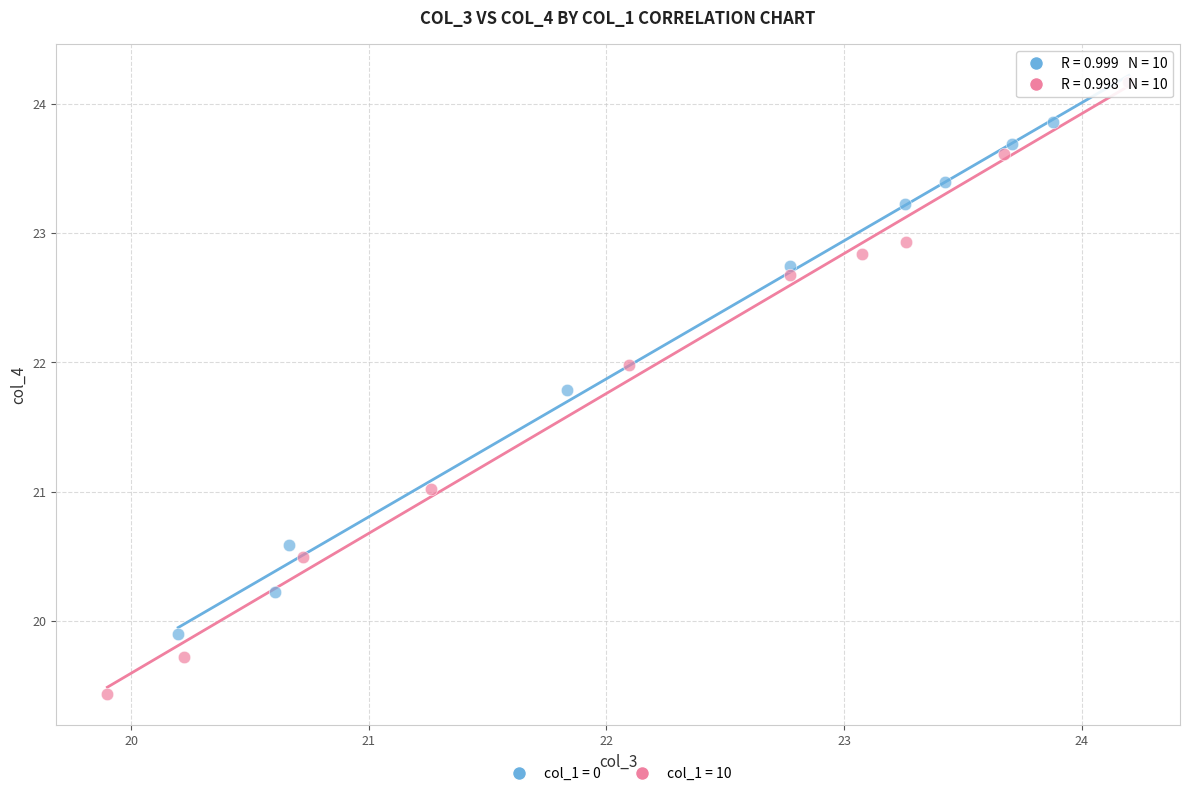

Which series reaches the minimum Y coordinate?

col_1 = 10